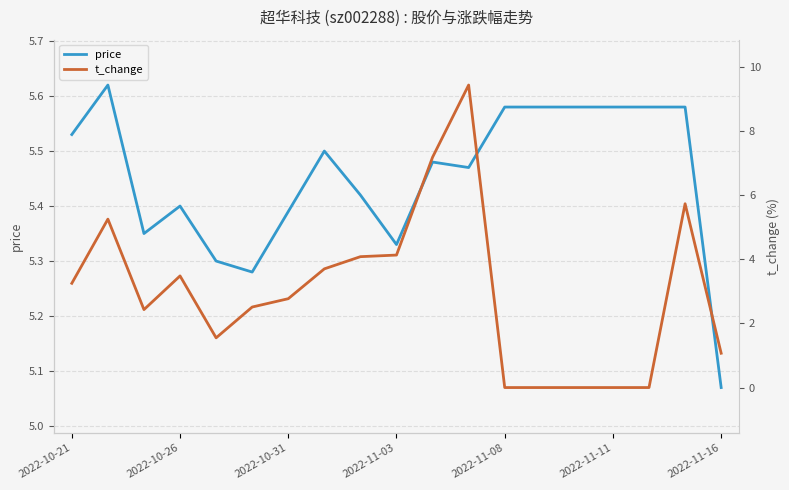

Is this an area chart (filled region under the line)?

No